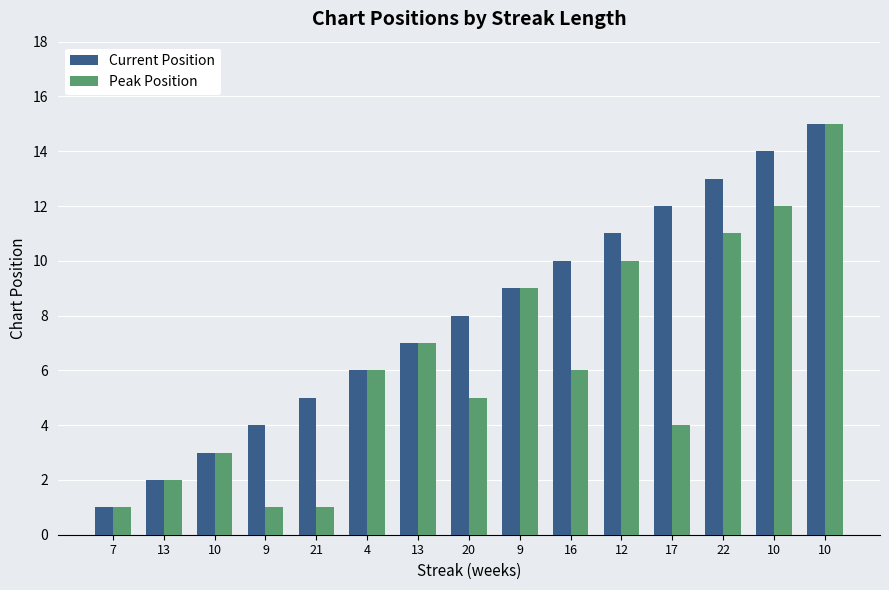

How many bars are there in total?

30